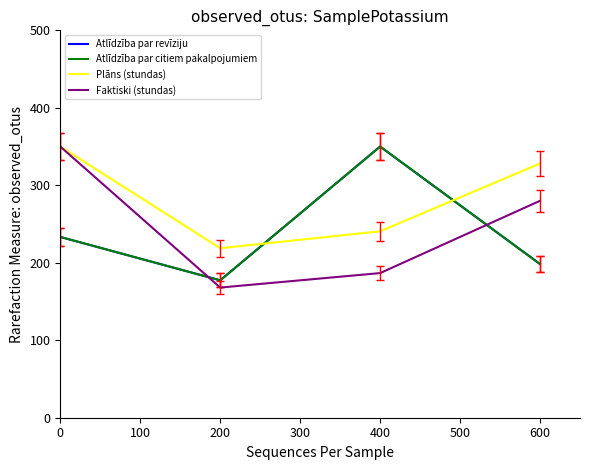

What is the highest value of the Atlīdzība par citiem pakalpojumiem series?

350.0